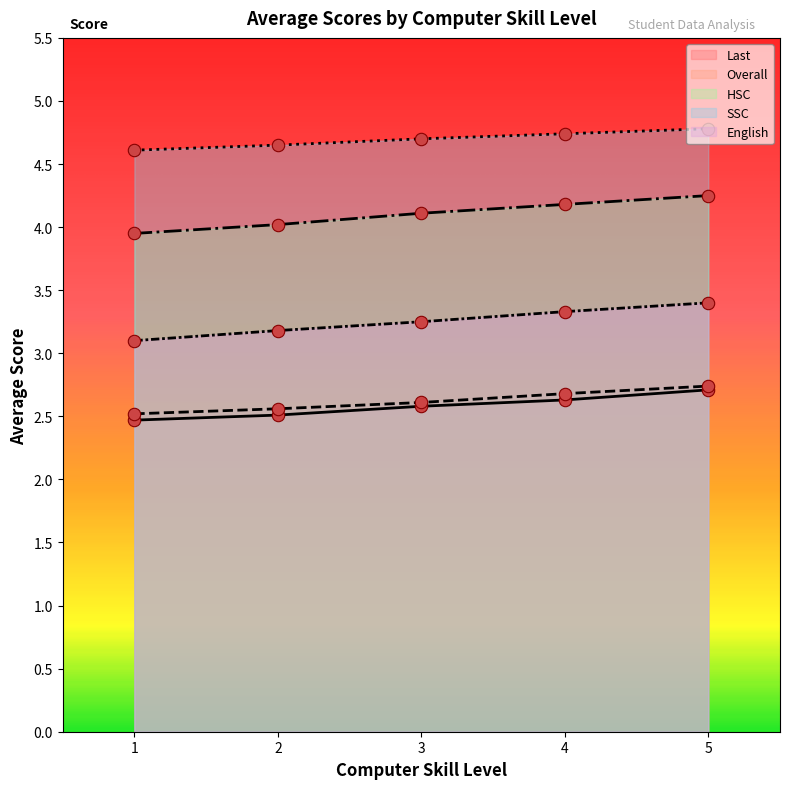

Which series has the largest Y range (max minus min)?

HSC